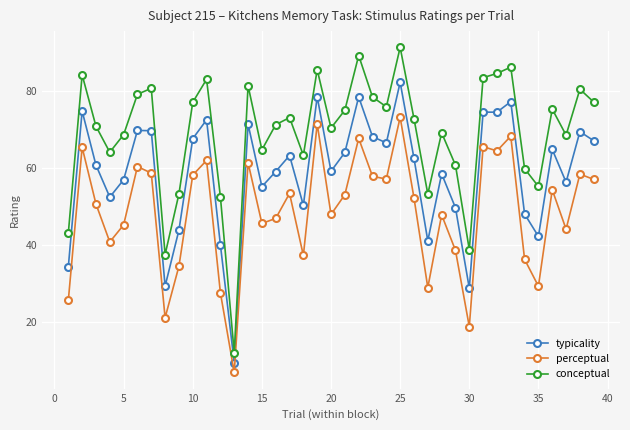

True or false: typicality and conceptual intersect in this chart.

False